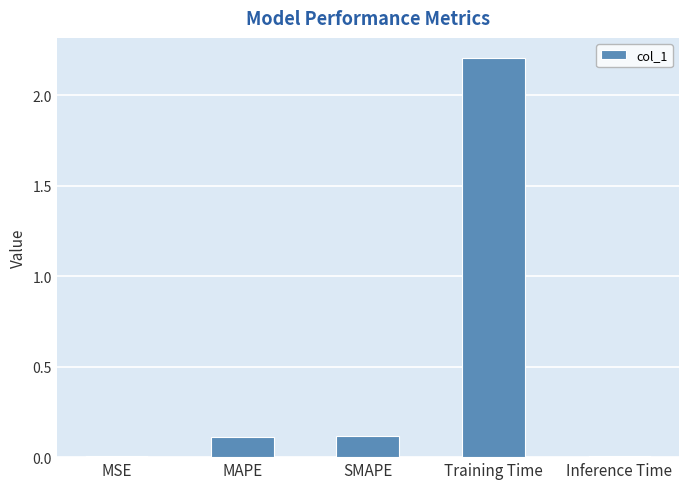

The value at SMAPE is 0.1. True or false?

True